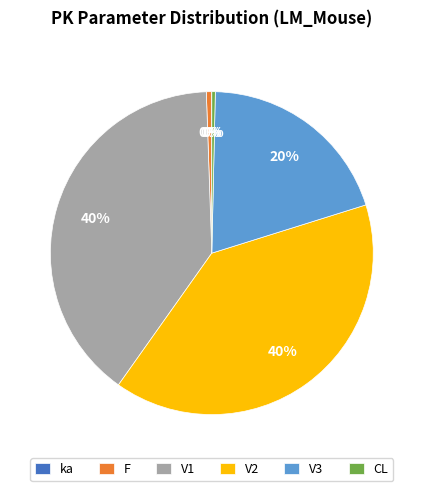

To the nearest percent, what is the difference between the V3 and V2 slice percentages?

20%